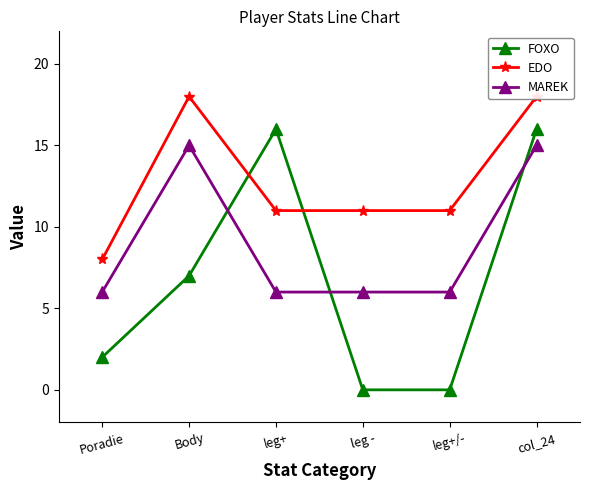

What is the total value across all series at leg -?

17